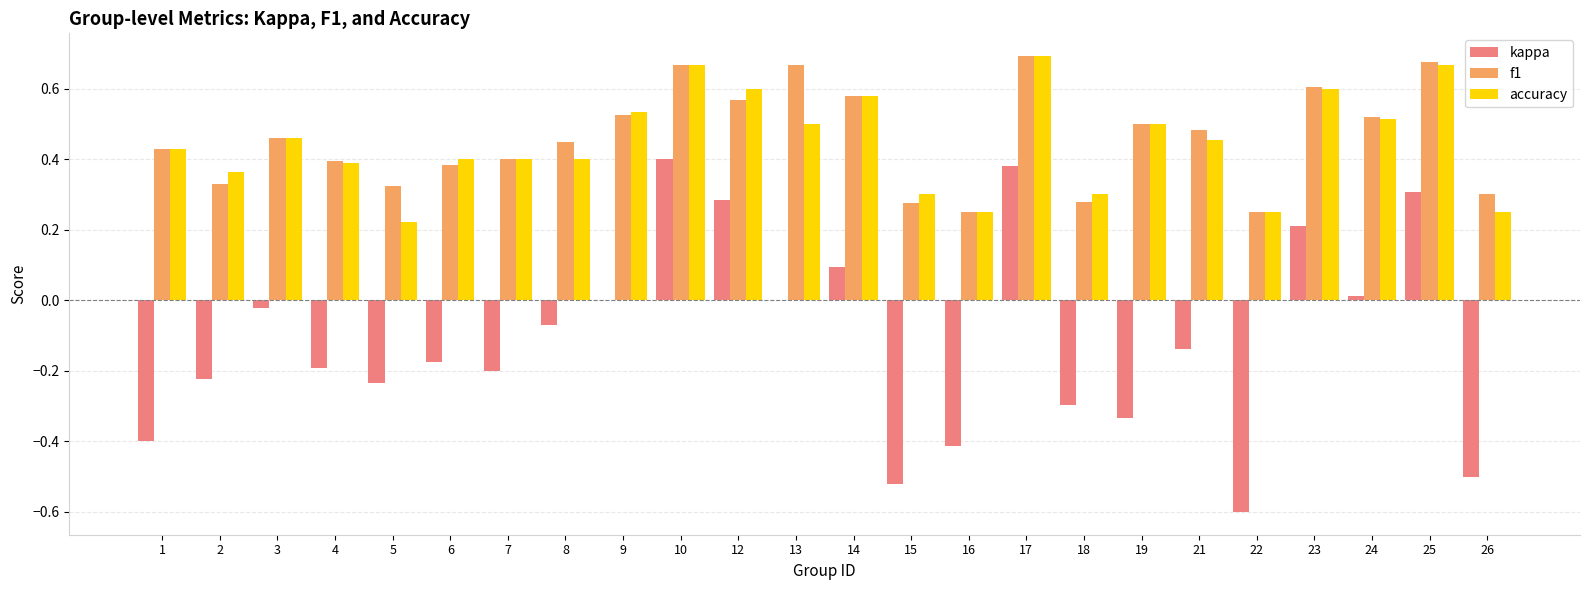

Which series changed the most between 1 and 22?

kappa